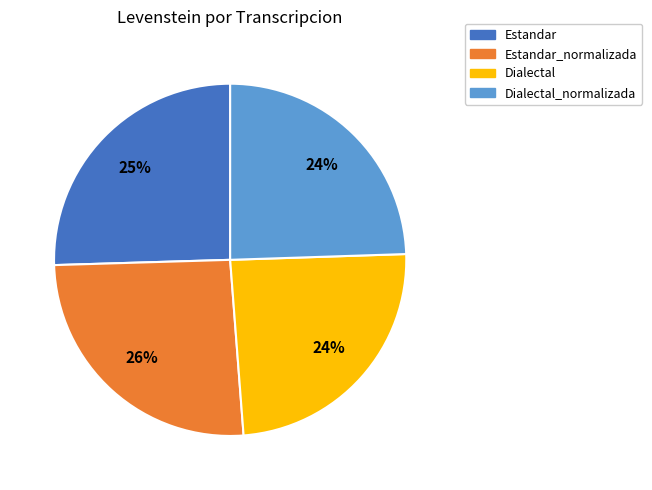

Do Estandar_normalizada and Dialectal together represent more than half of the pie?

Yes